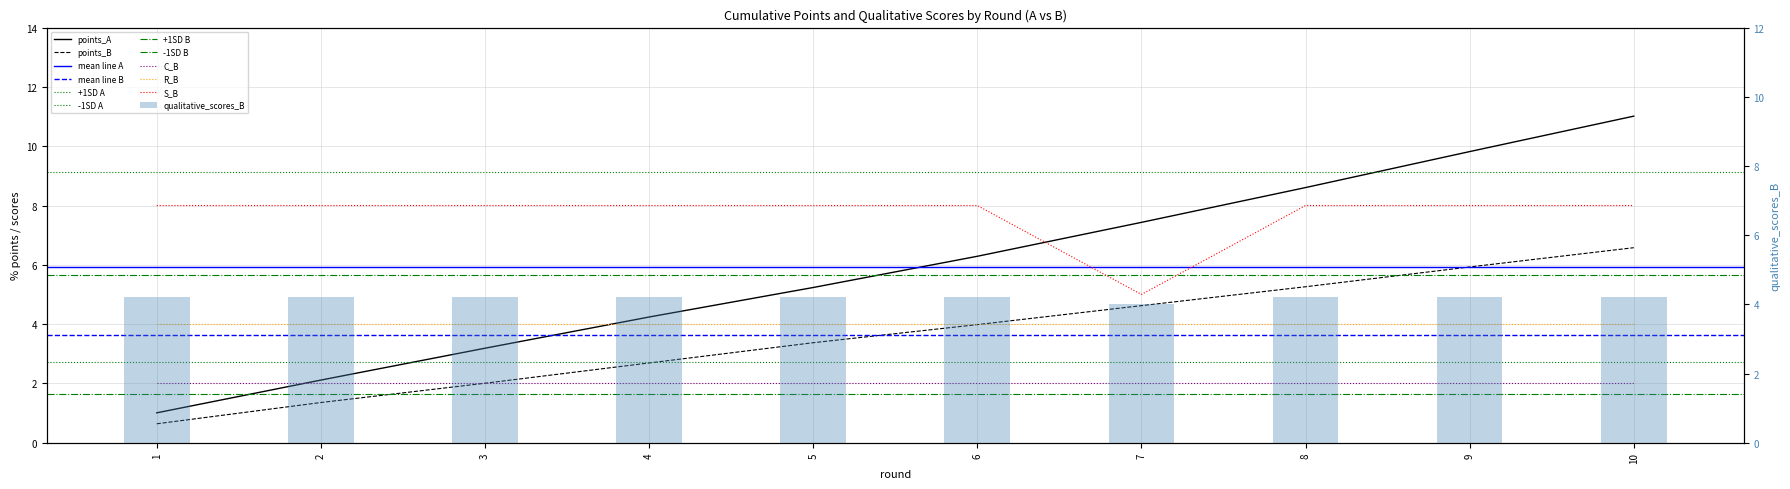

At how many categories does at least one series exceed 3?

10